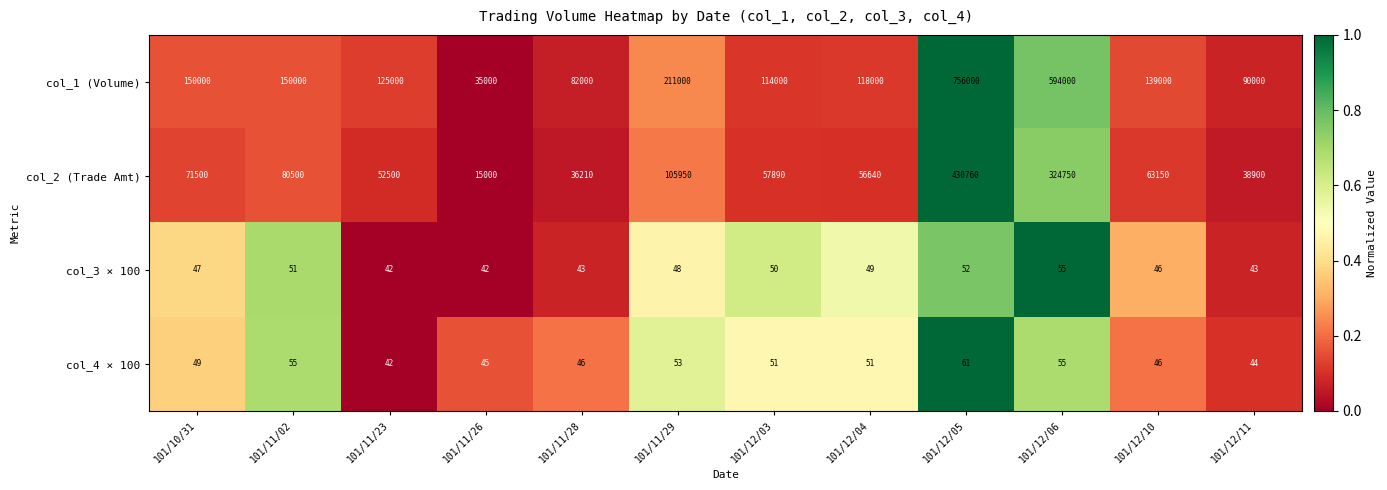

What is the maximum value shown in the chart?

756000